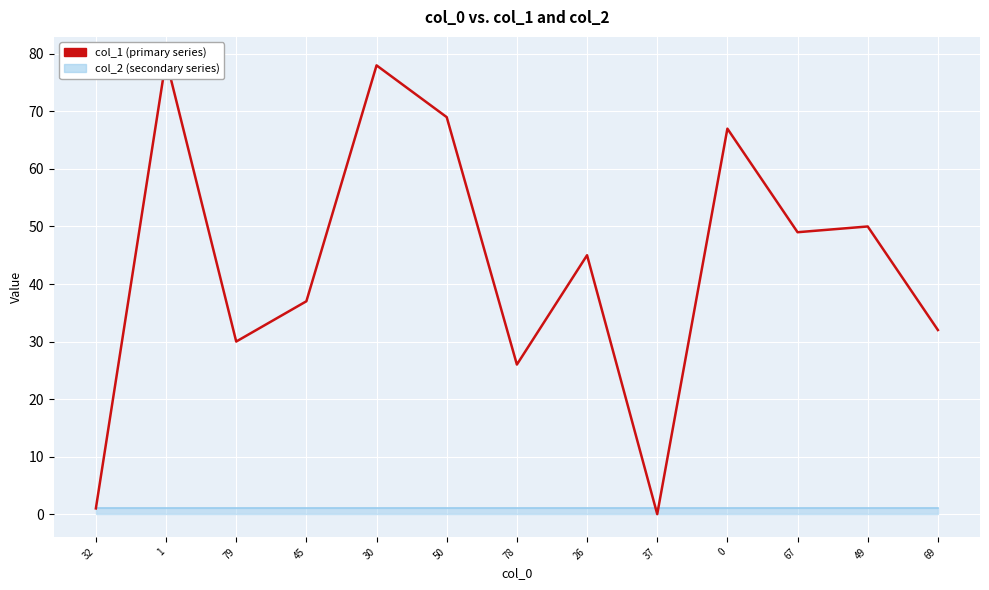

At which category does the chart reach its peak across all series?

1